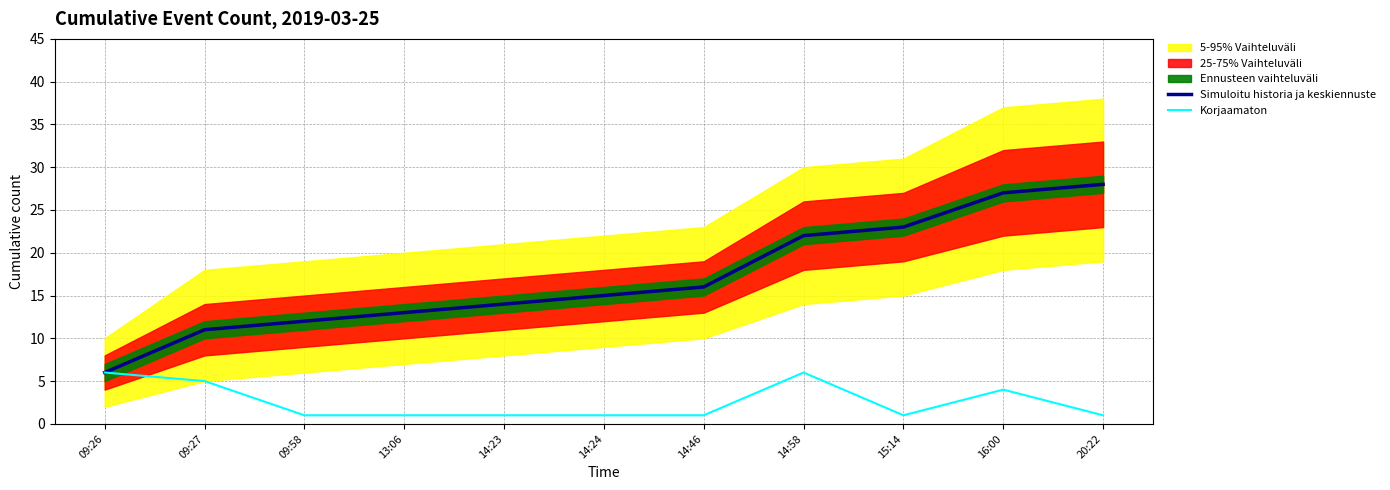

Is the value of Simuloitu historia ja keskiennuste at 09:26 greater than the value of Korjaamaton at 14:46?

Yes